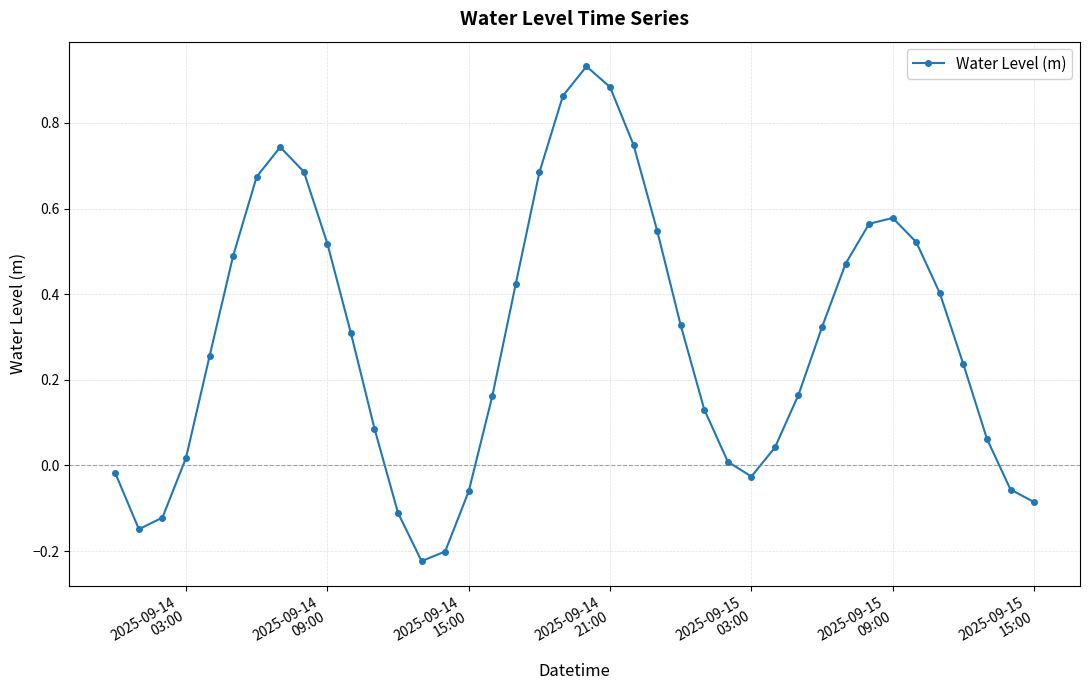

Does the chart have visible grid lines?

Yes